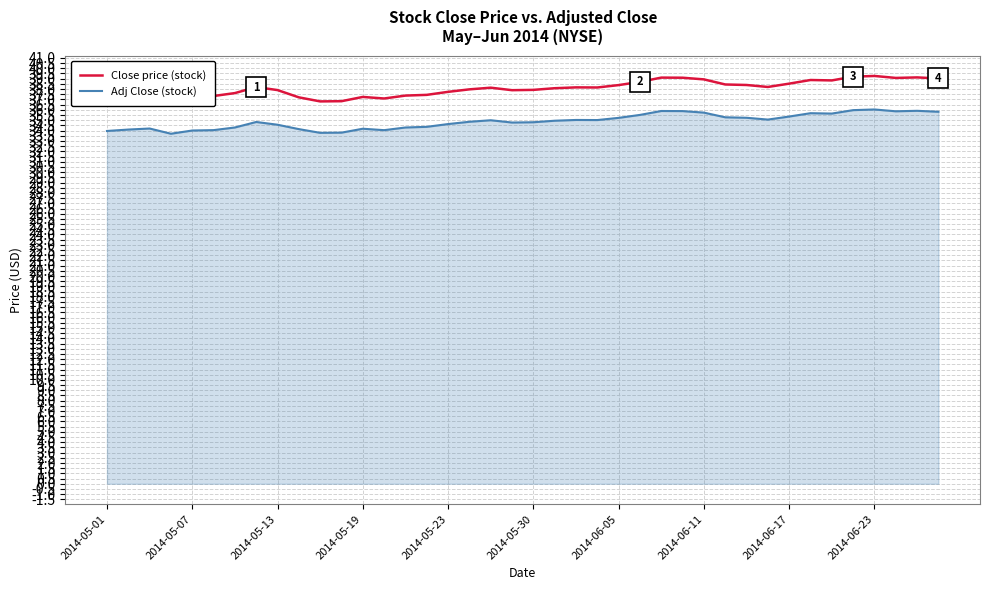

Which series has the largest total across all categories?

Close price (stock)